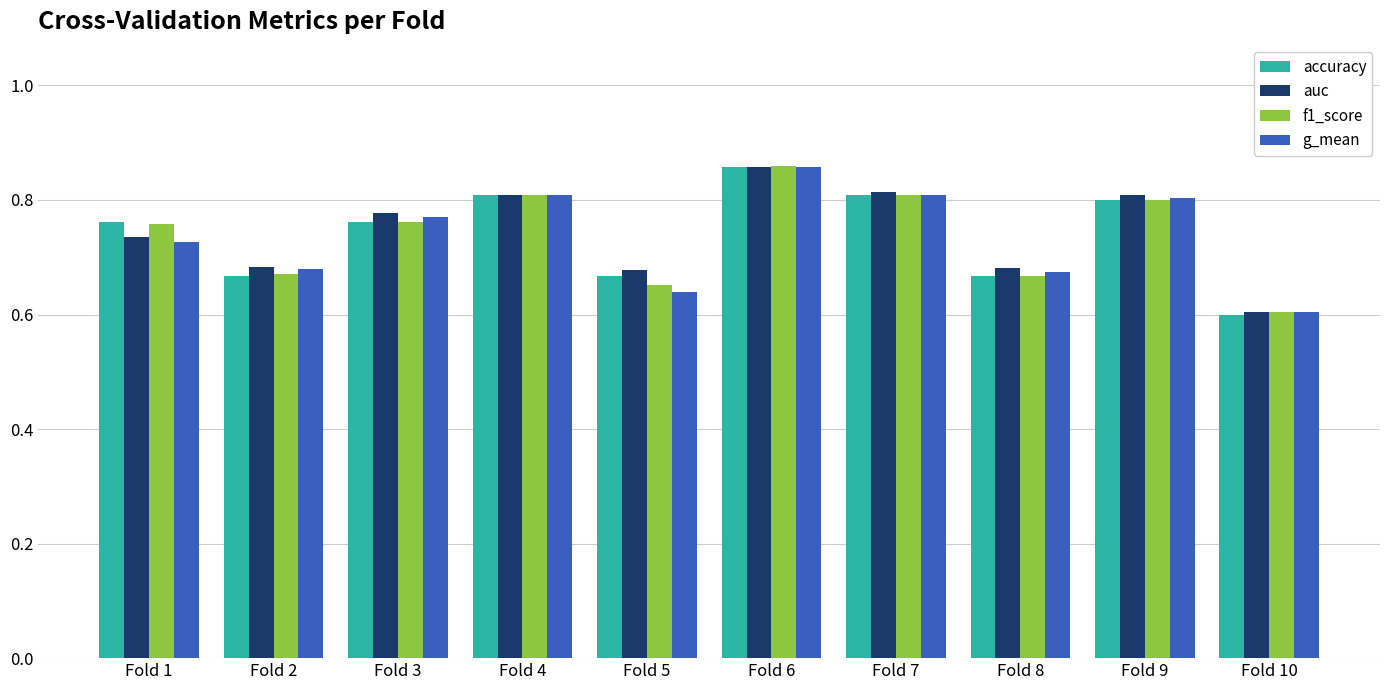

True or false: f1_score has a value of 0.3 at Fold 3.

False